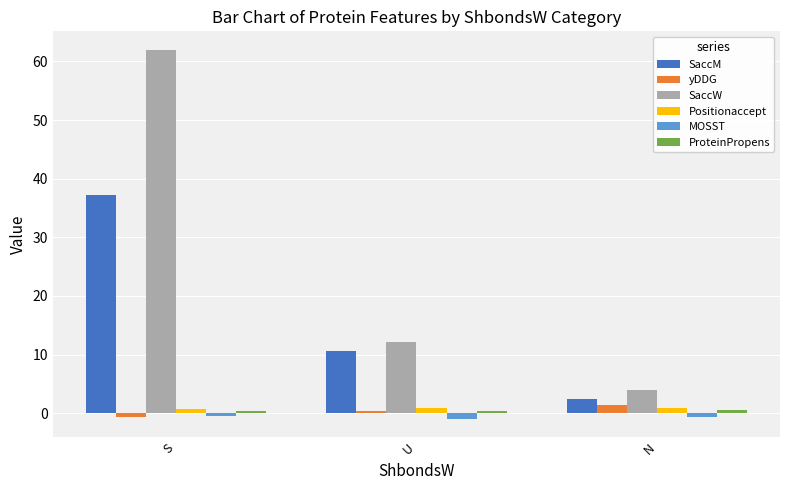

What position from the left is S?

1